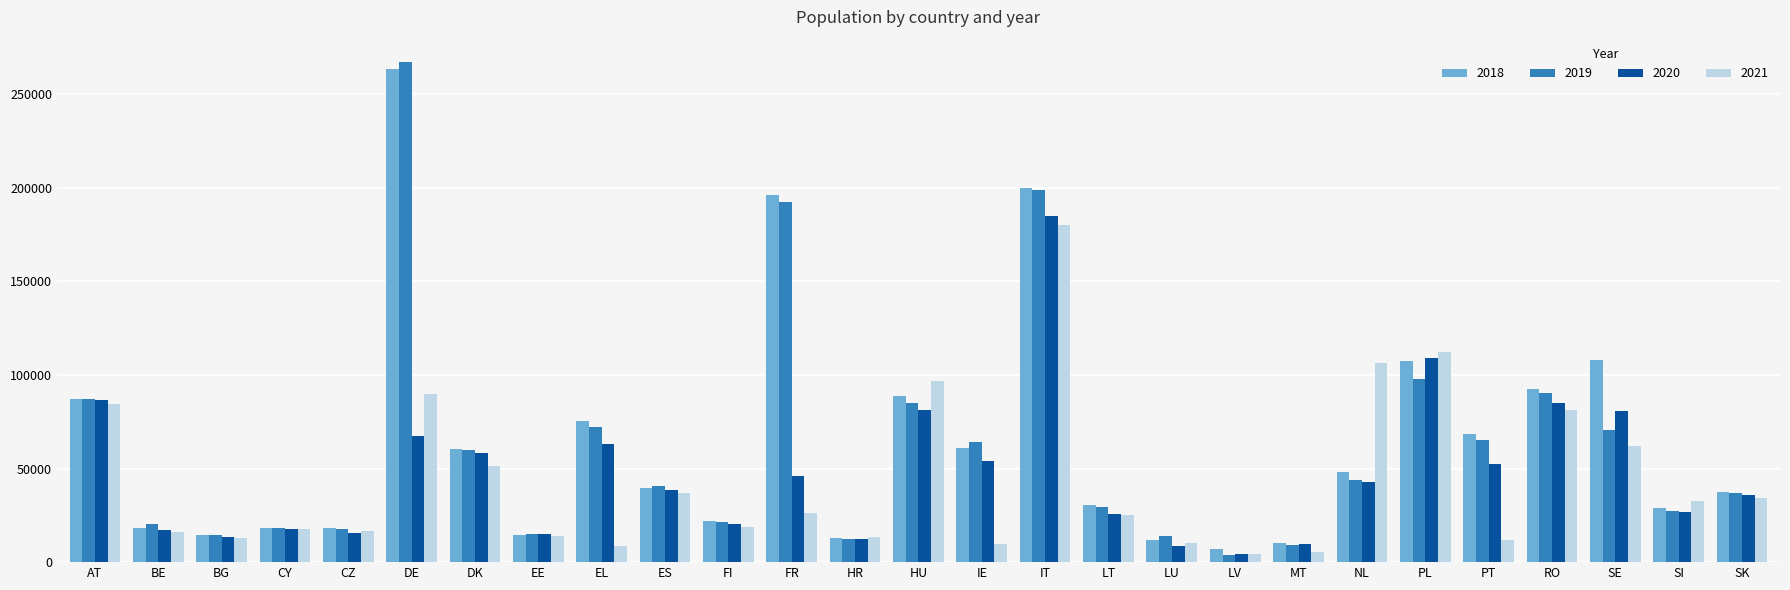

At which category is the sum across all series the highest?

IT